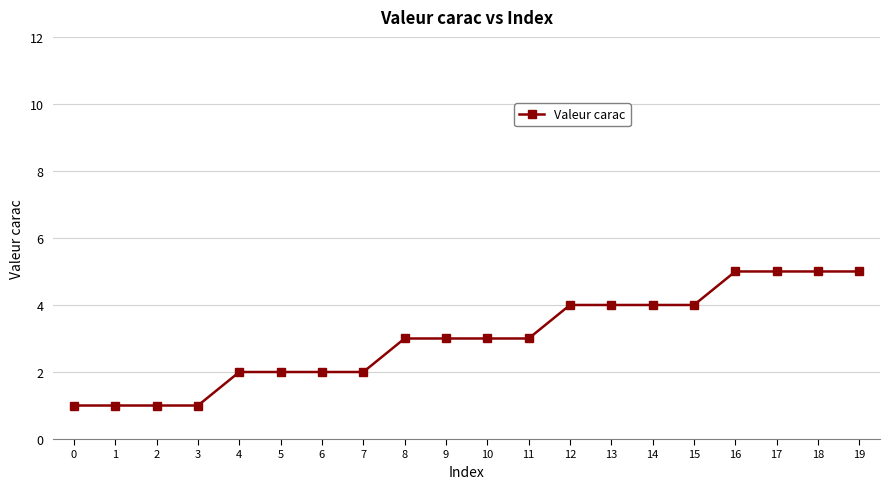

How many lines are shown in the chart?

1